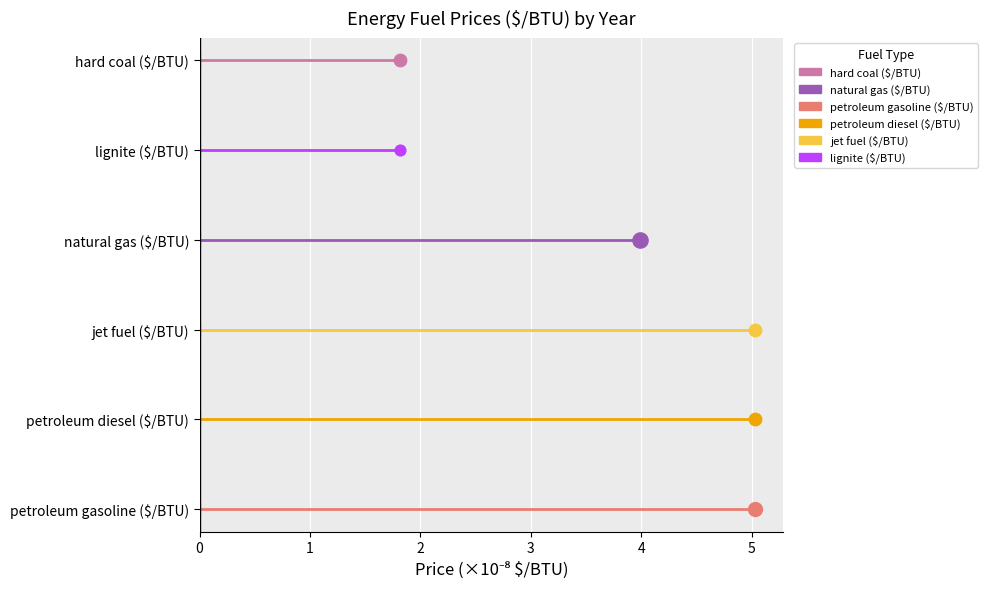

Which series has the widest spread of Y values?

petroleum gasoline ($/BTU)